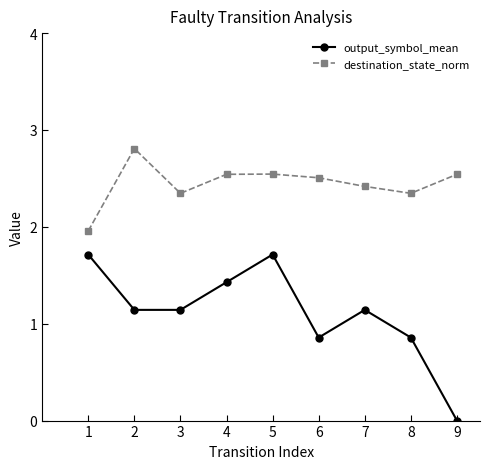

Rank the series by their maximum value, from lowest to highest.

output_symbol_mean, destination_state_norm